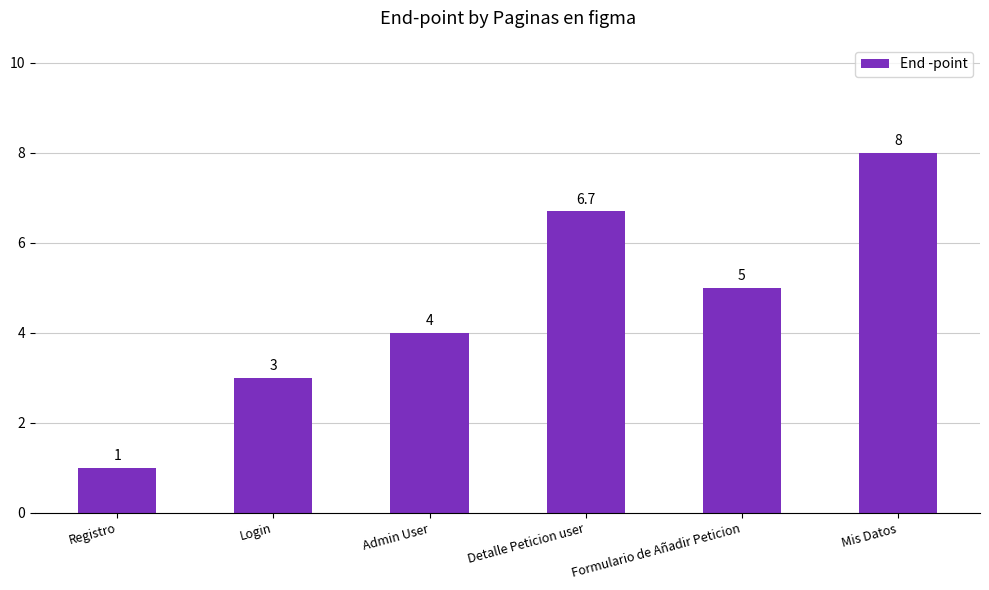

What is the label of the 3rd bar from the right?

Detalle Peticion user